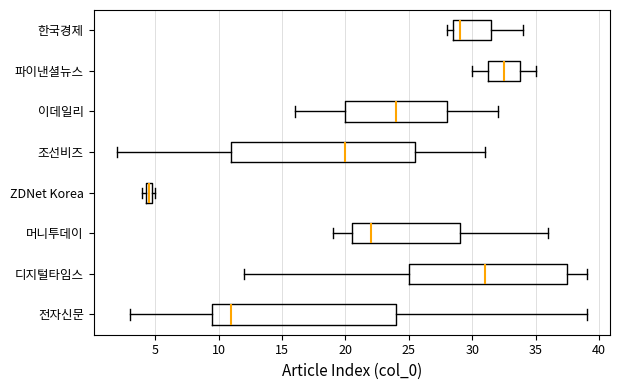

Which box has the furthest to the right median line?

파이낸셜뉴스